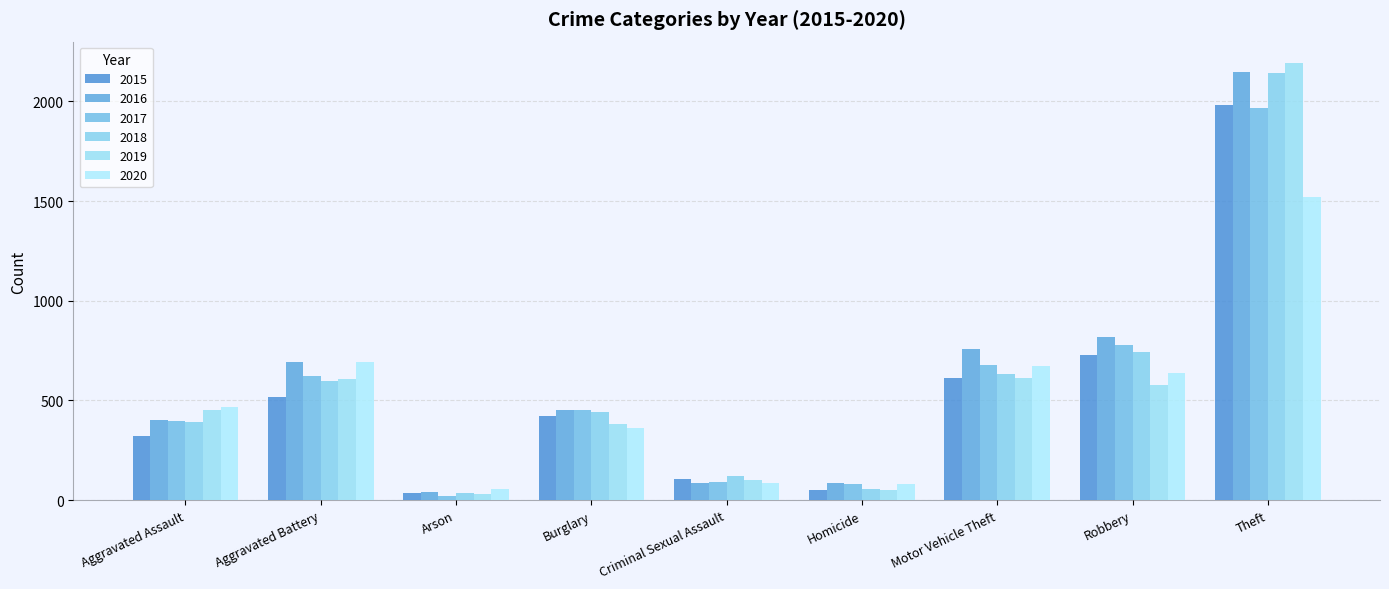

At which label does 2018 first exceed 443?

Aggravated Battery